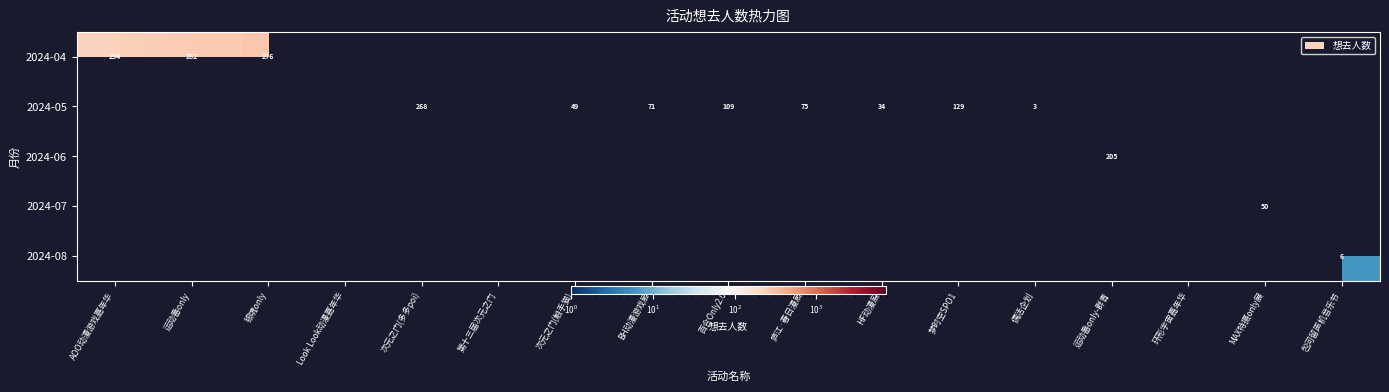

How many data points does each series have?

17